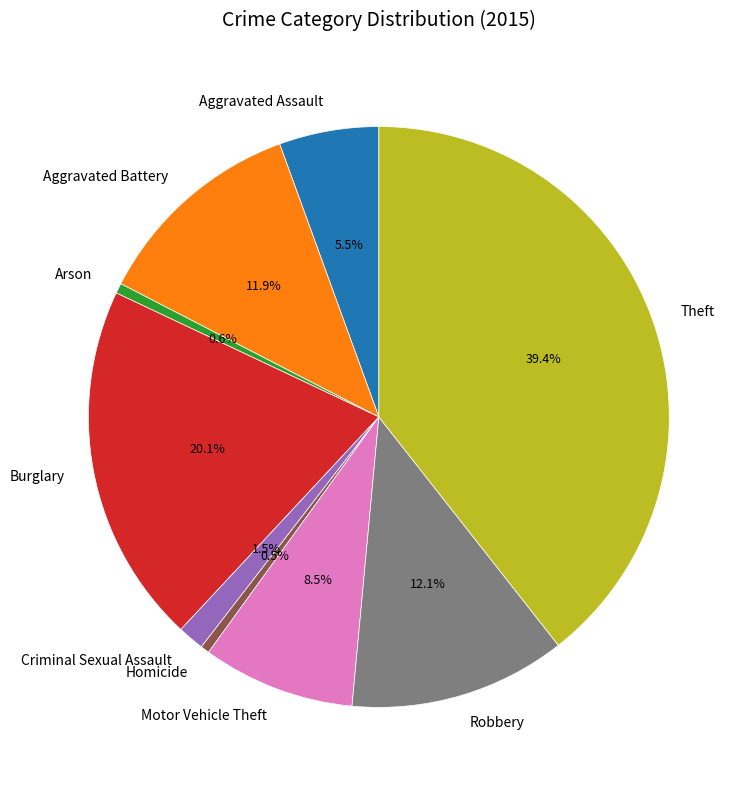

Is there a majority slice in this chart?

No